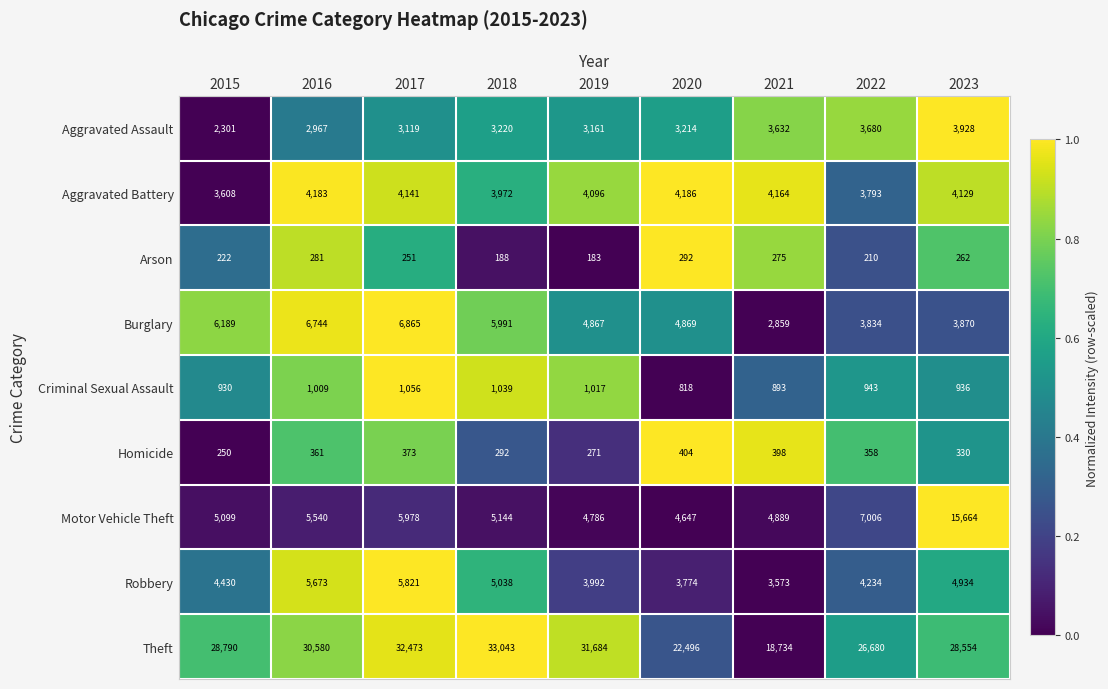

What is the total value across all series at 2015?

51819